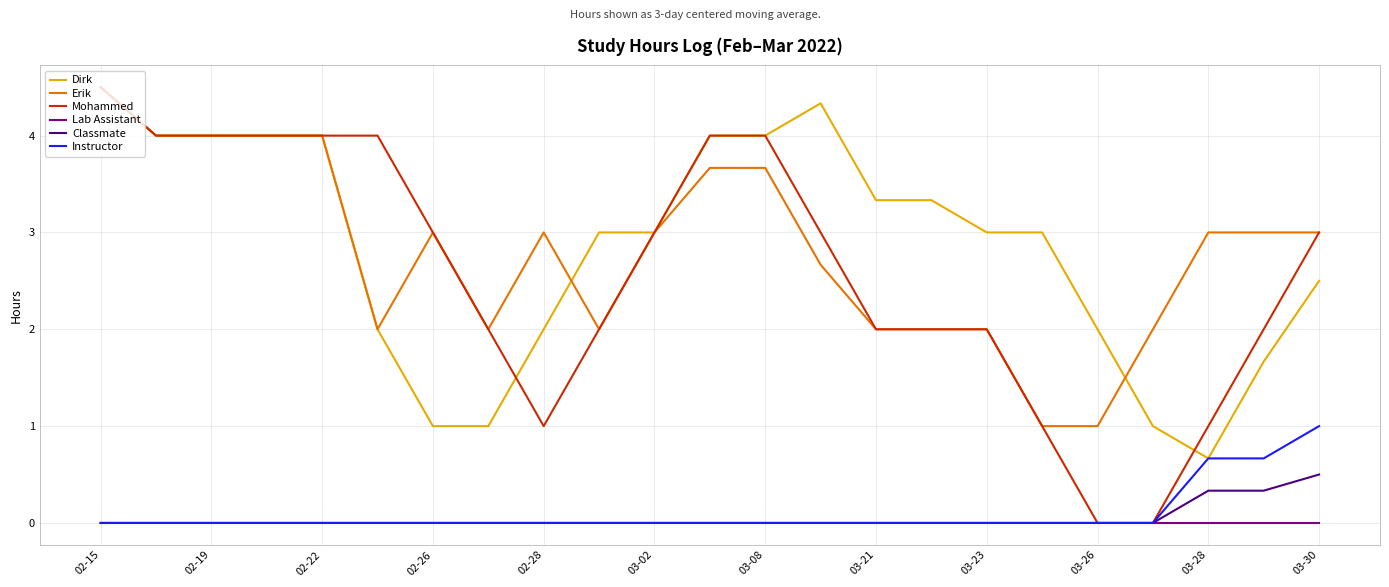

True or false: Dirk and Classmate intersect in this chart.

False